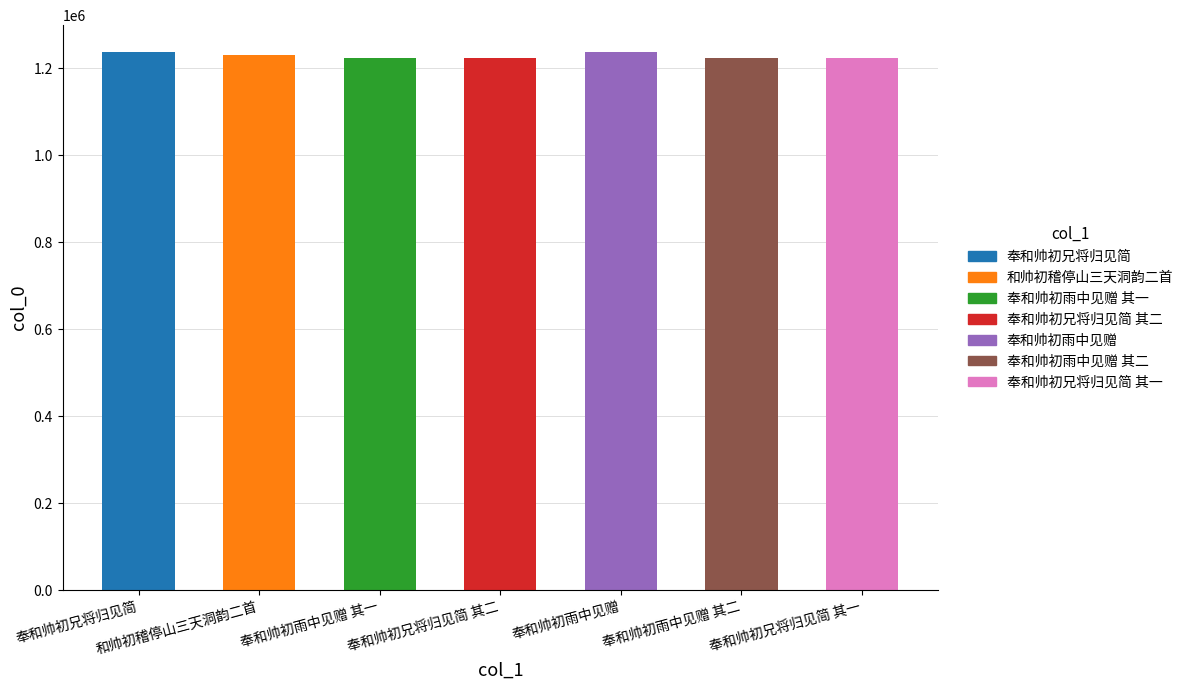

What position from the right is 奉和帅初雨中见赠?

3